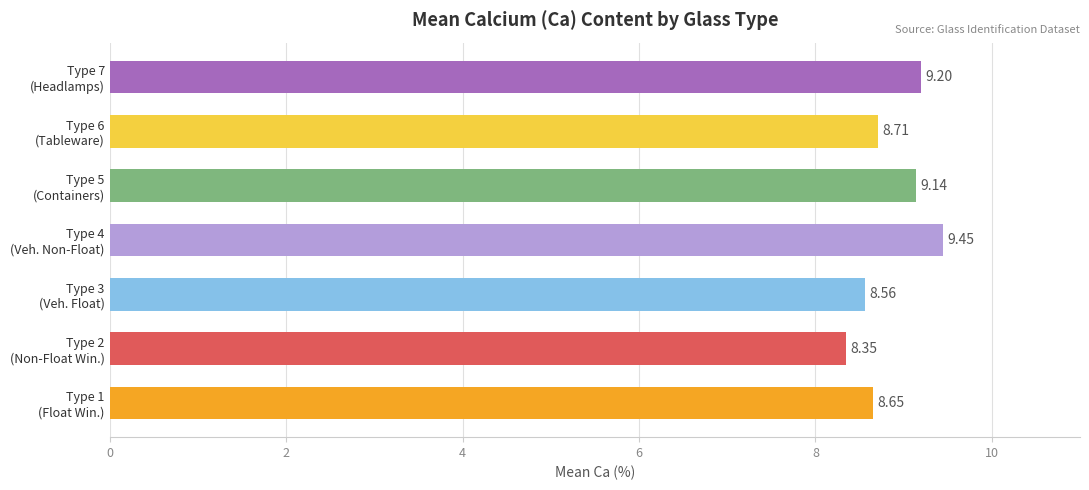

List the labels in order of value, largest first.

Type 4
(Veh. Non-Float), Type 7
(Headlamps), Type 5
(Containers), Type 6
(Tableware), Type 1
(Float Win.), Type 3
(Veh. Float), Type 2
(Non-Float Win.)